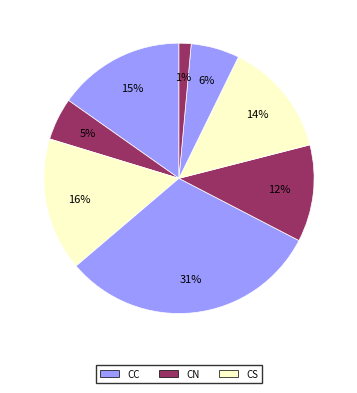

How many segments does this pie chart have?

8